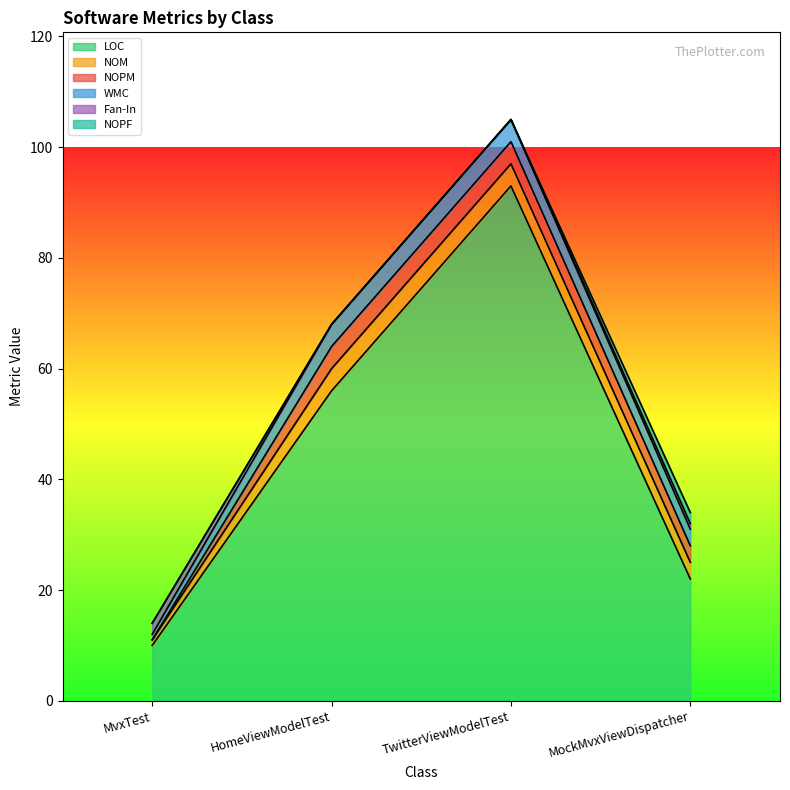

True or false: WMC and NOPF intersect in this chart.

False